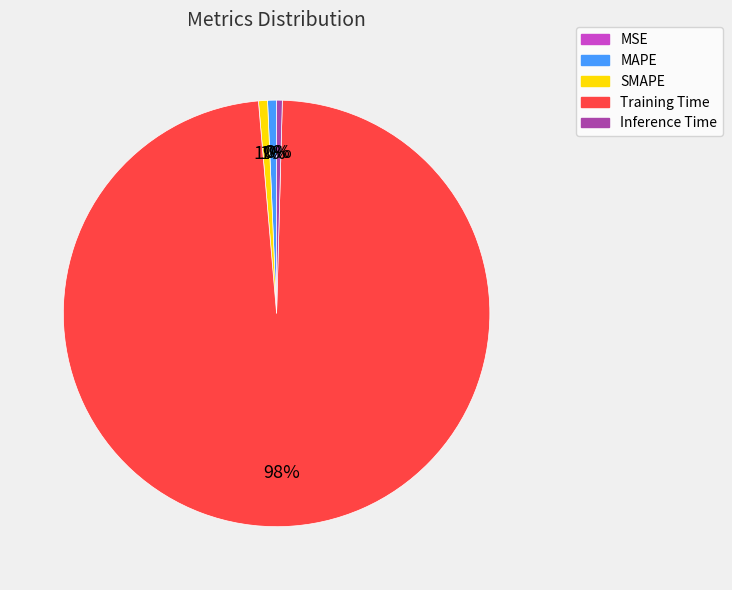

Is there a majority slice in this chart?

Yes